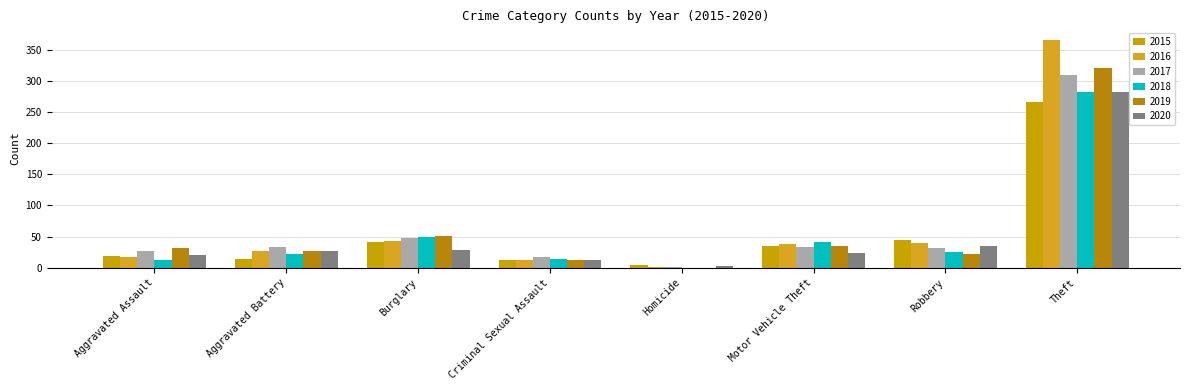

What is the total value across all series at Criminal Sexual Assault?

80